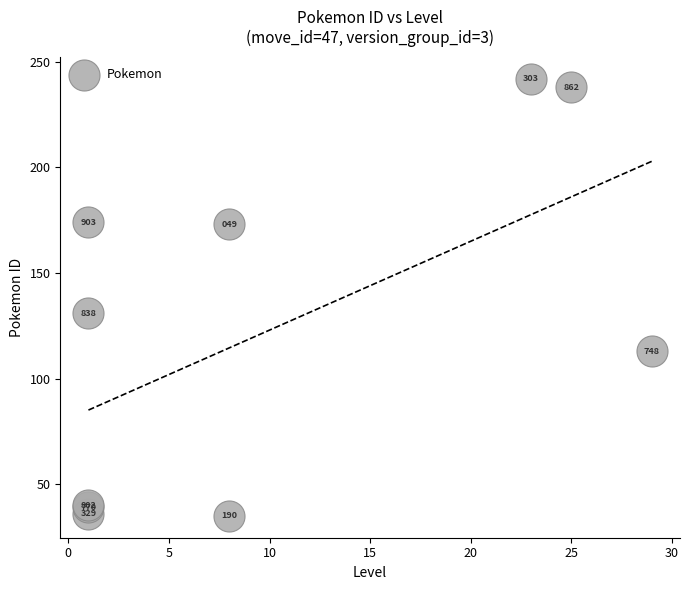

What Y value in the scatter plot is closest to 138?

131